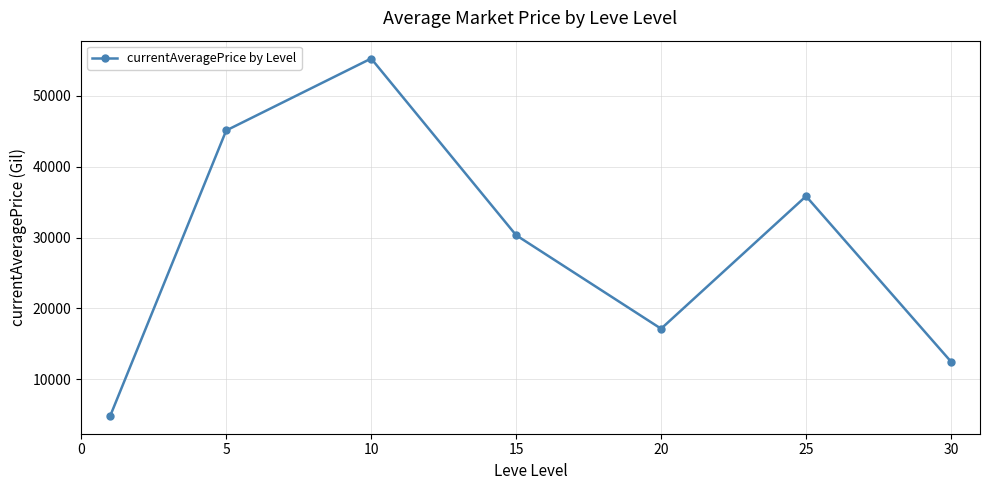

What is the minimum value shown in the chart?

4841.9